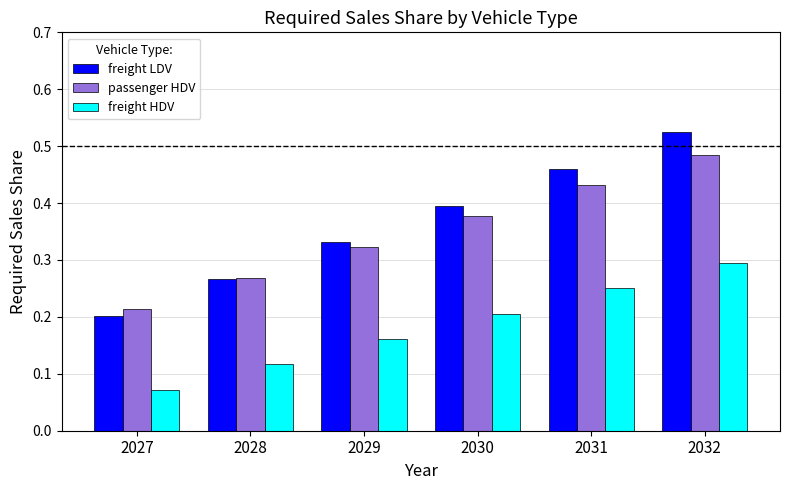

What is the total value across all series at 2028?

0.7